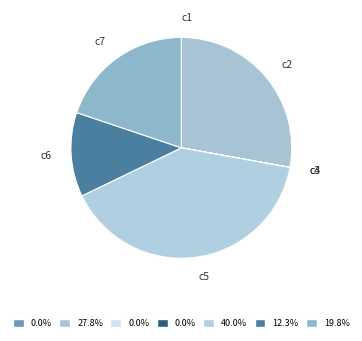

Do c6 and c5 together represent more than half of the pie?

Yes